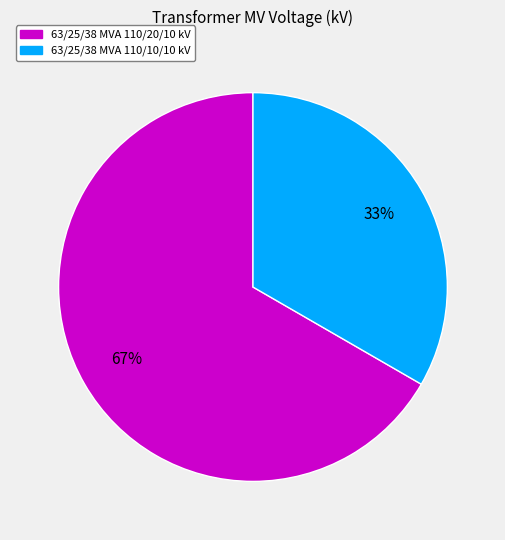

Do 63/25/38 MVA 110/20/10 kV and 63/25/38 MVA 110/10/10 kV together represent more than half of the pie?

Yes